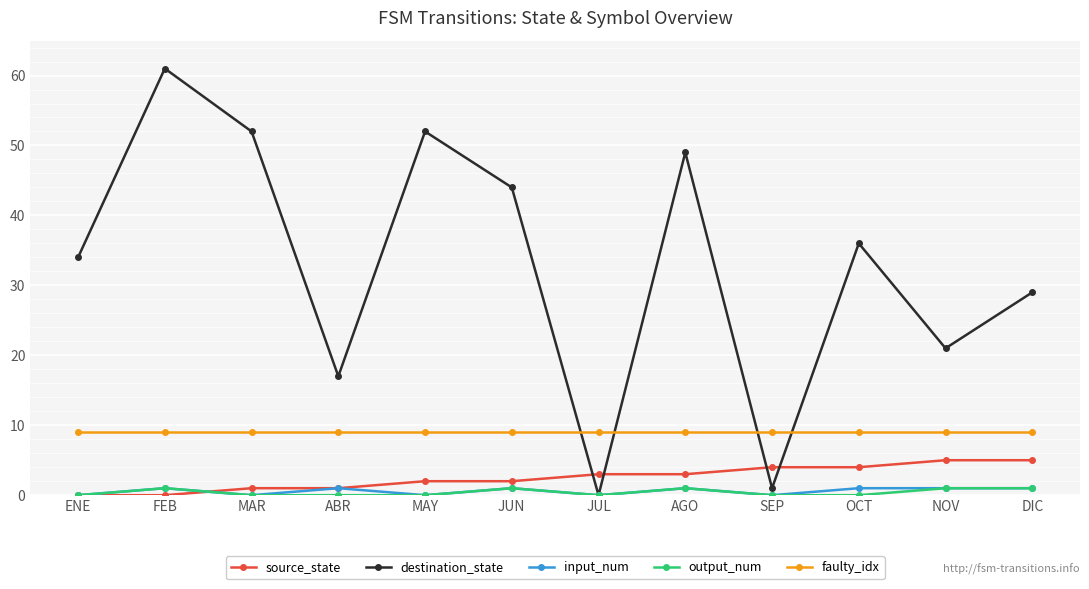

What is the total value across all series at AGO?

63